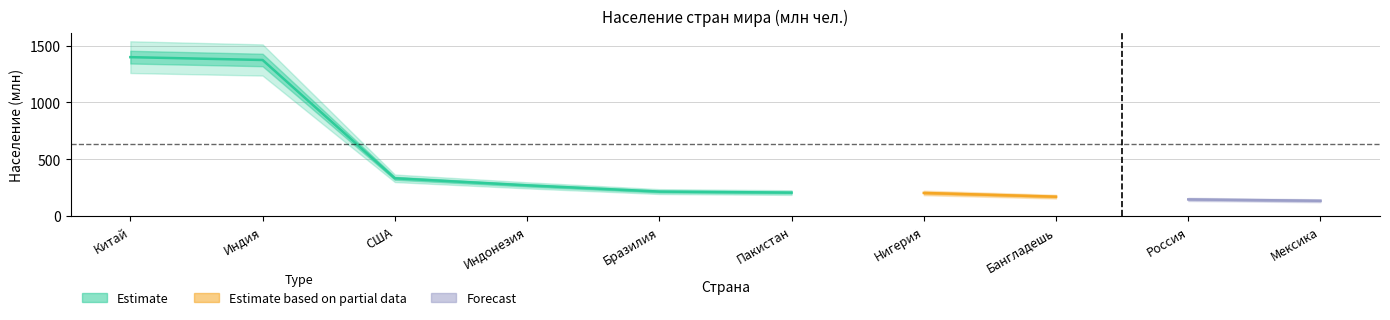

What is the sum of all values?

4439